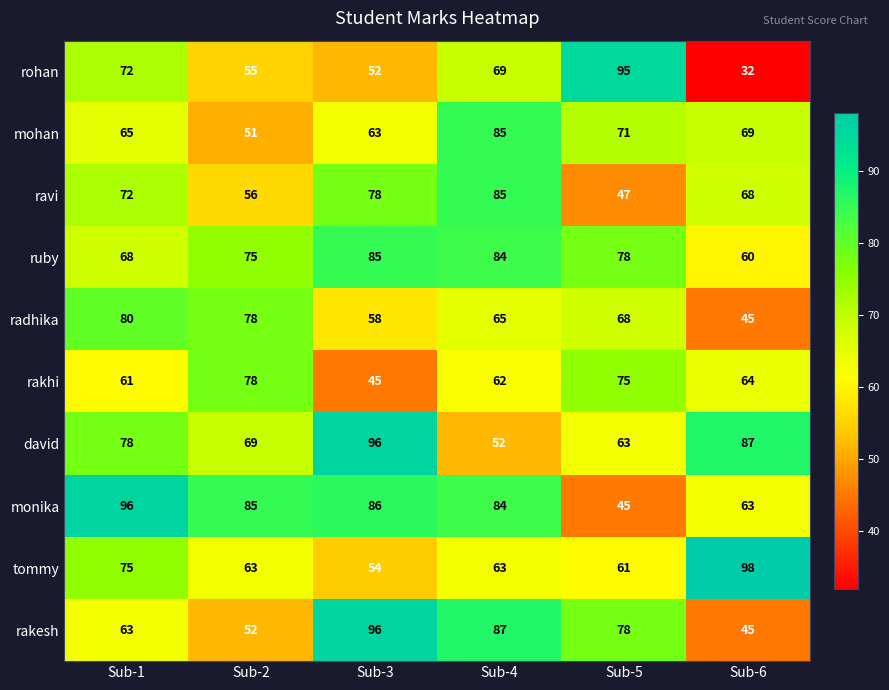

What is the smallest value displayed?

32